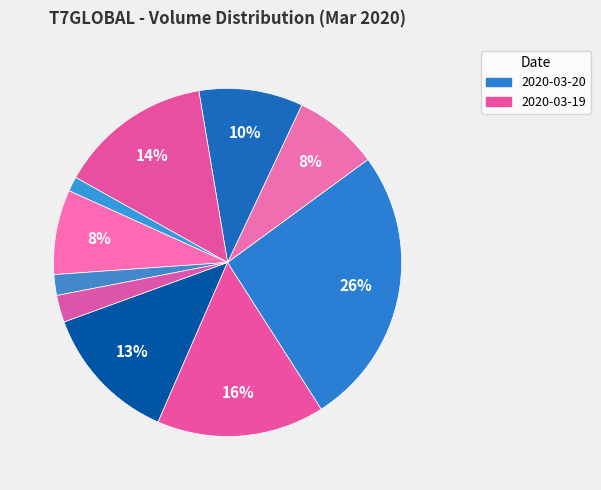

Count the number of slices in the pie.

10